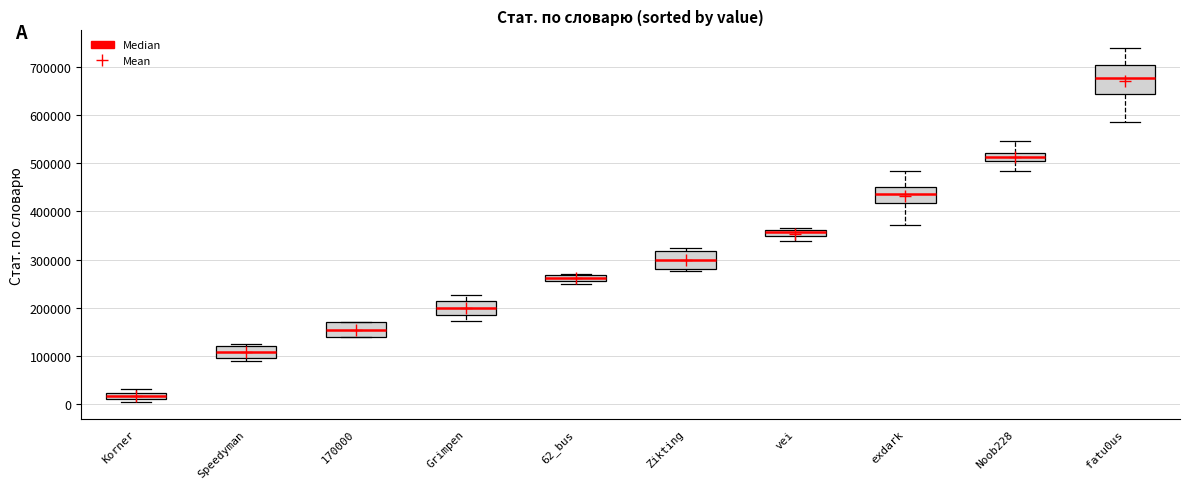

Where is the lower edge of the box for exdark on the y-axis? The values are not printed on the chart, so give them approximately, as read against the axis.

420000